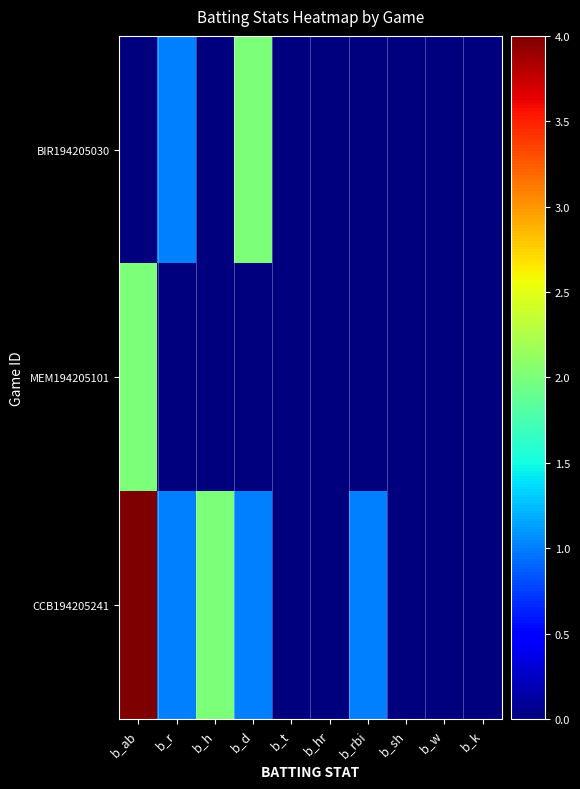

At which category is the sum across all series the highest?

b_ab